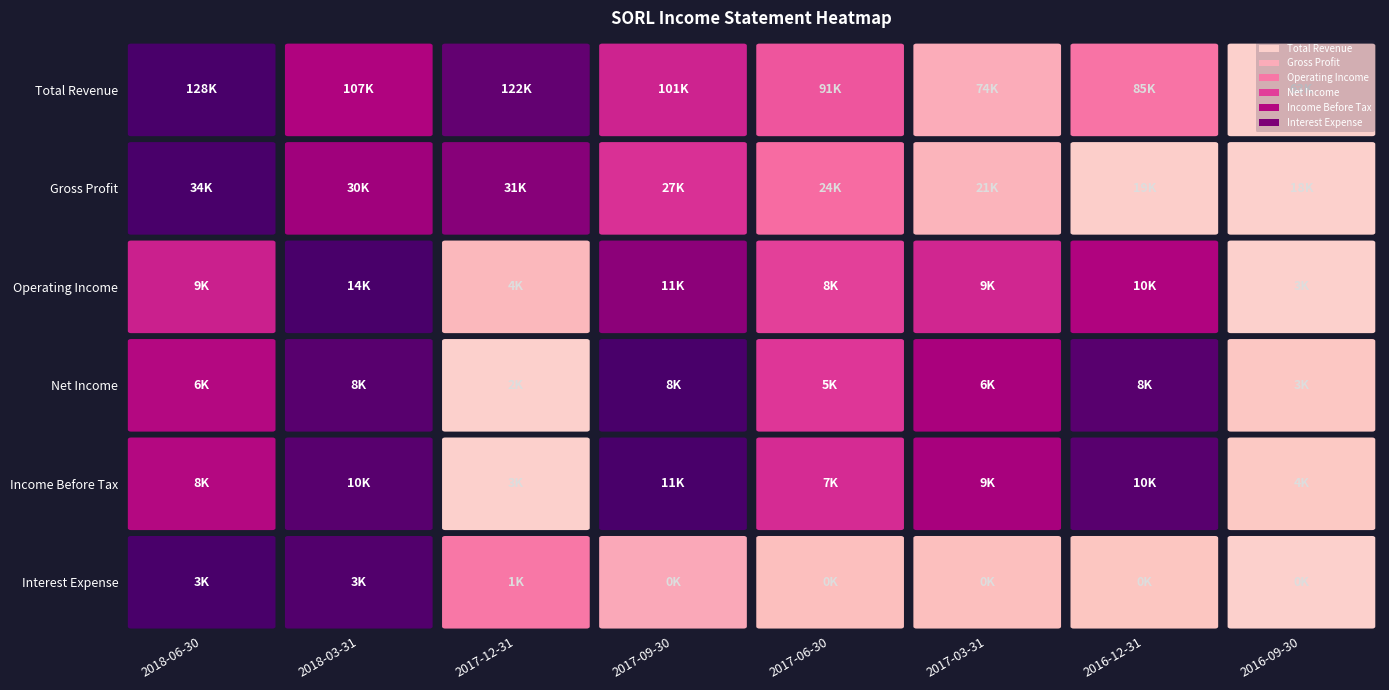

True or false: Operating Income has a value of 10700 at 2016-12-31.

True